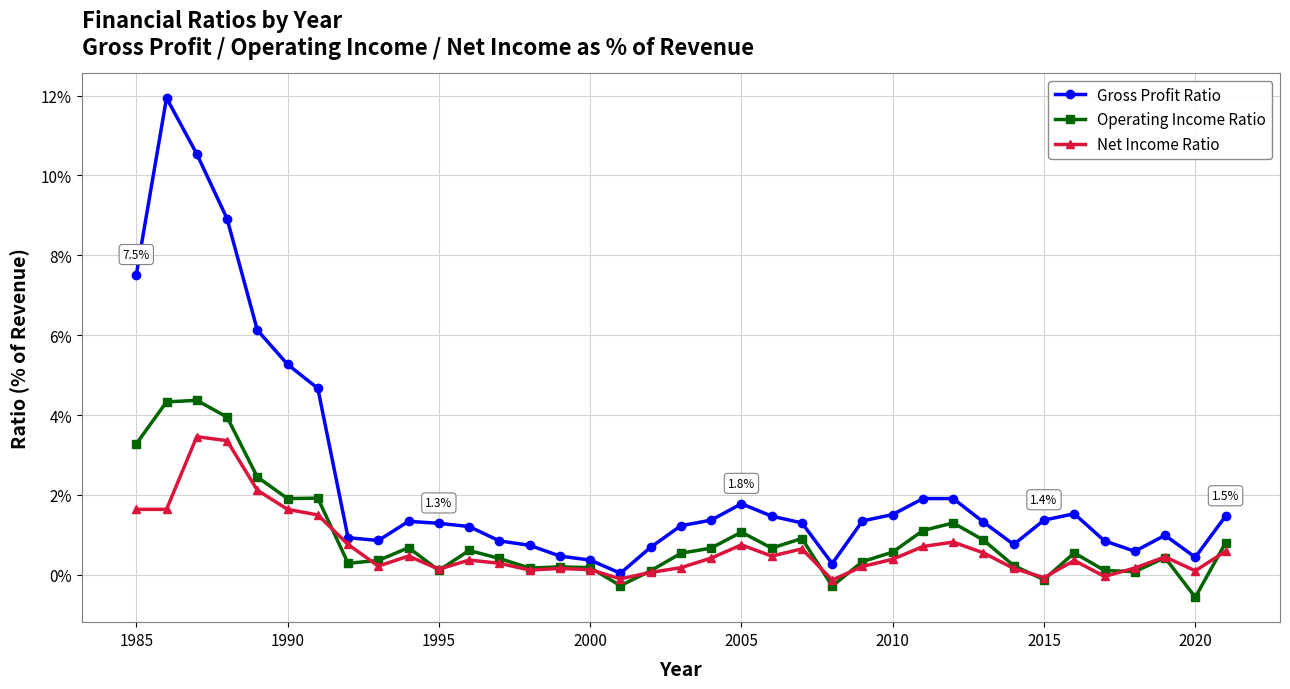

What is the smallest value displayed?

-0.6